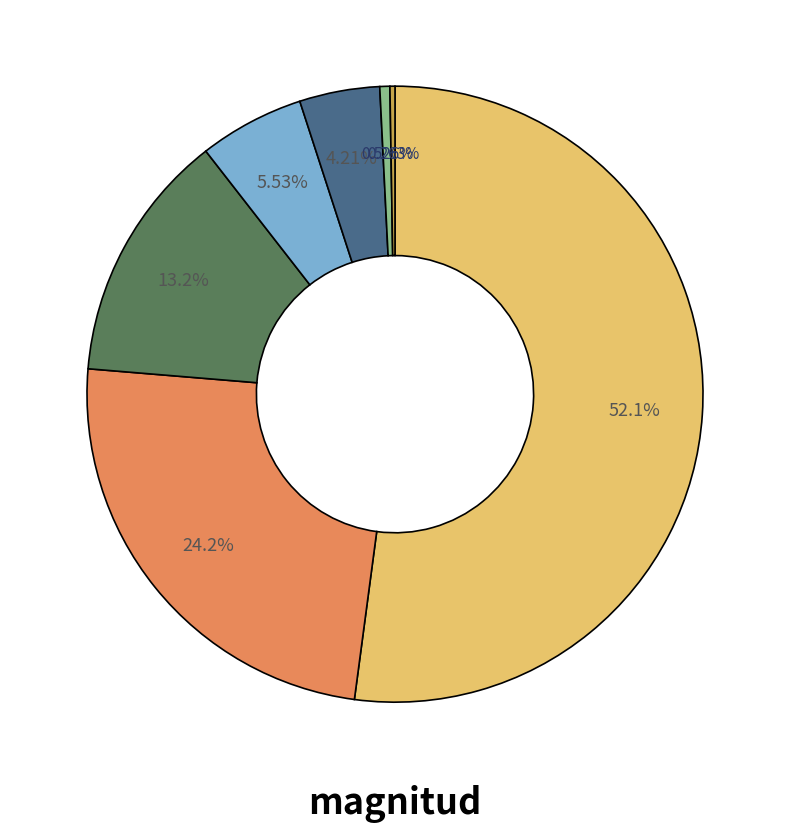

Does any single category account for the majority?

Yes